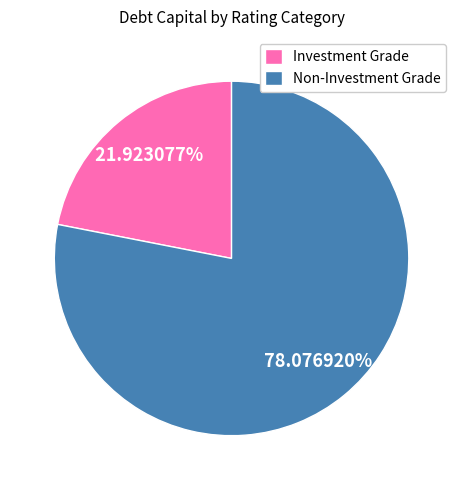

Which category has the biggest portion of the pie?

Non-Investment Grade